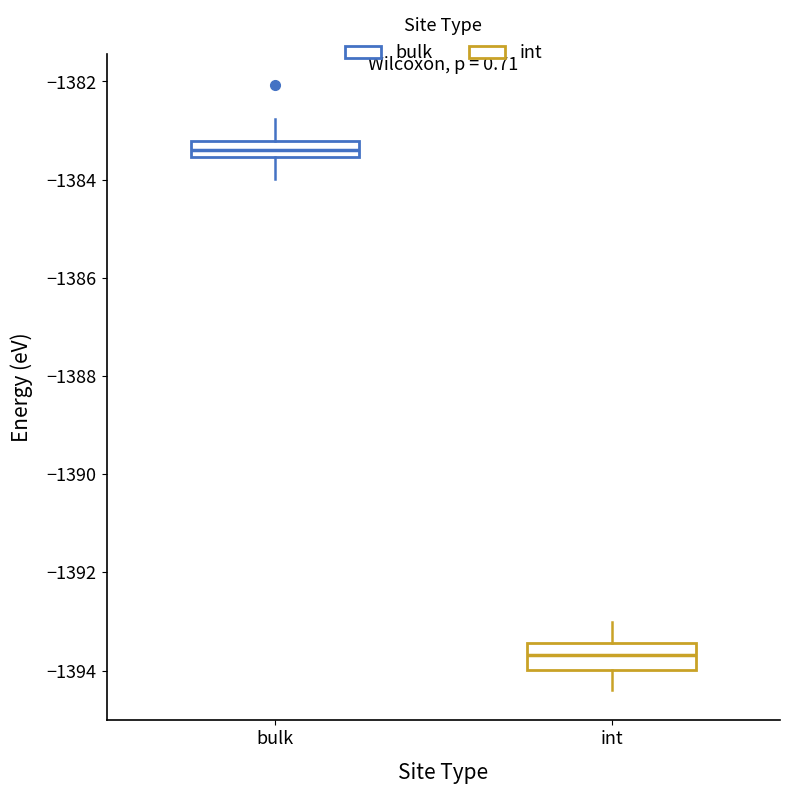

Reading left to right, transcribe this box plot: for each box, give where its median line is, the range the box spans, and where its two whiskers end, as read against the y-axis. The values are not printed on the chart, so give them approximately, as read against the axis.

bulk: median -1383.4, box -1383.6 to -1383.2, whiskers -1384.0 to -1382.8
int: median -1393.6, box -1394.0 to -1393.4, whiskers -1394.4 to -1393.0